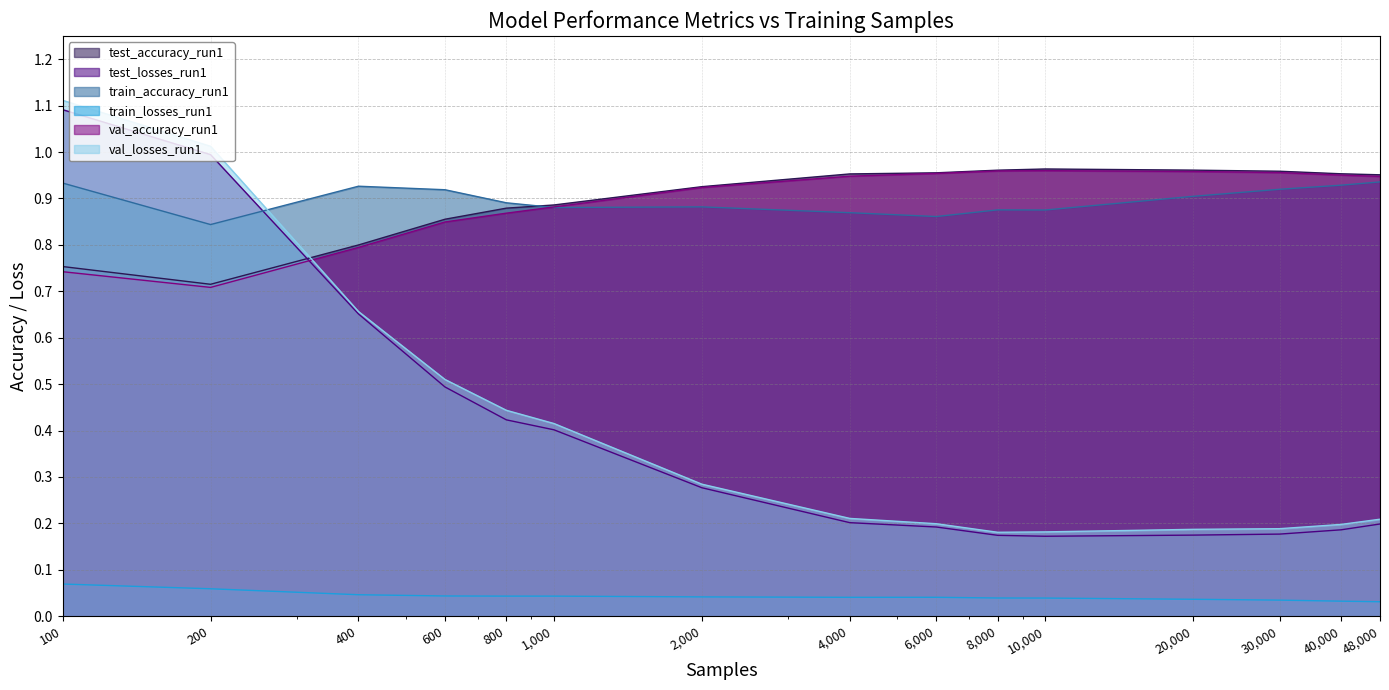

The value of test_accuracy_run1 at 6000 is 1.2. True or false?

False